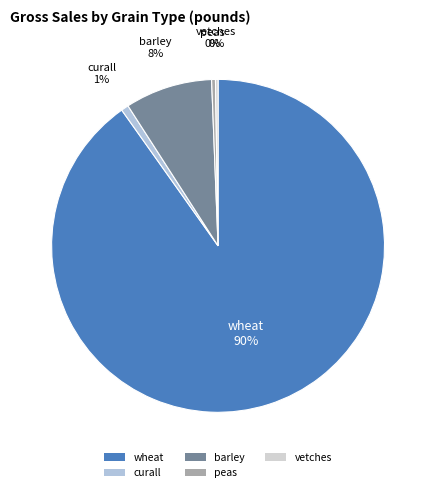

To the nearest percent, what is the average slice percentage?

20%